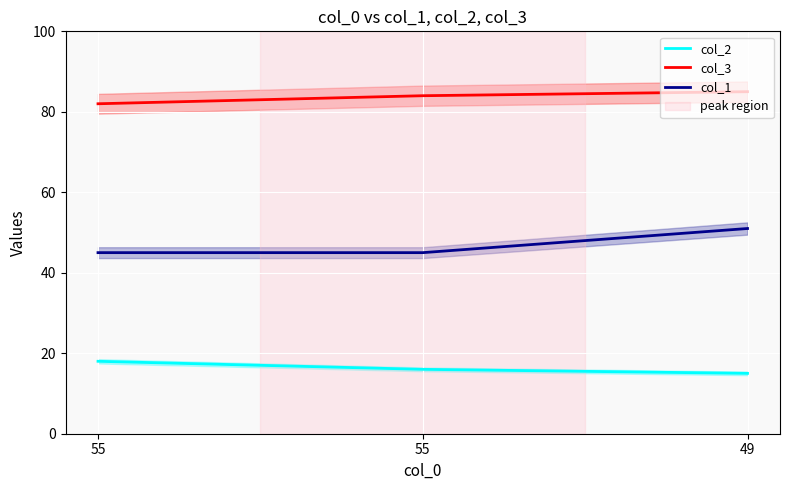

List the series in order of their peak value, highest first.

col_3, col_1, col_2